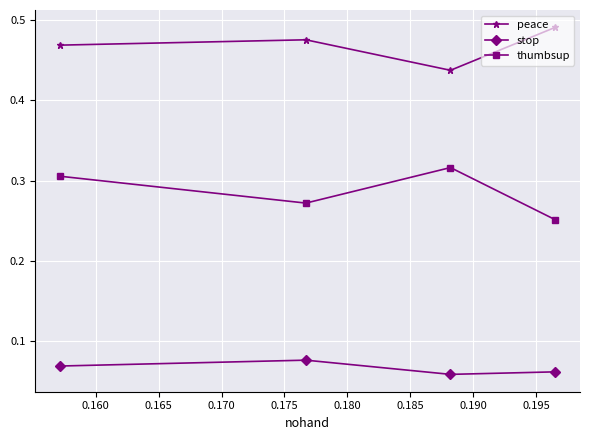

Rank the series by their maximum value, from lowest to highest.

stop, thumbsup, peace